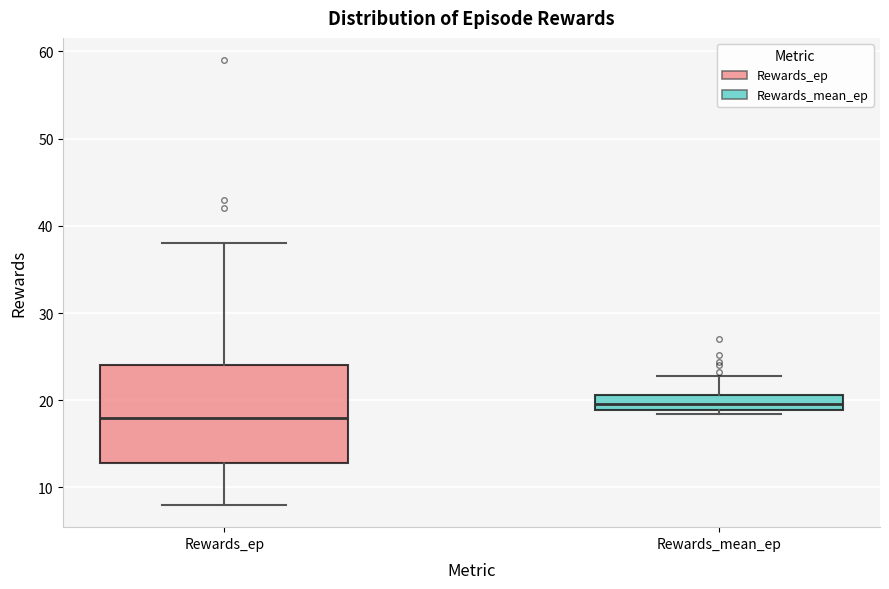

Where does the median line of the box for Rewards_mean_ep sit on the y-axis? The values are not printed on the chart, so give them approximately, as read against the axis.

20